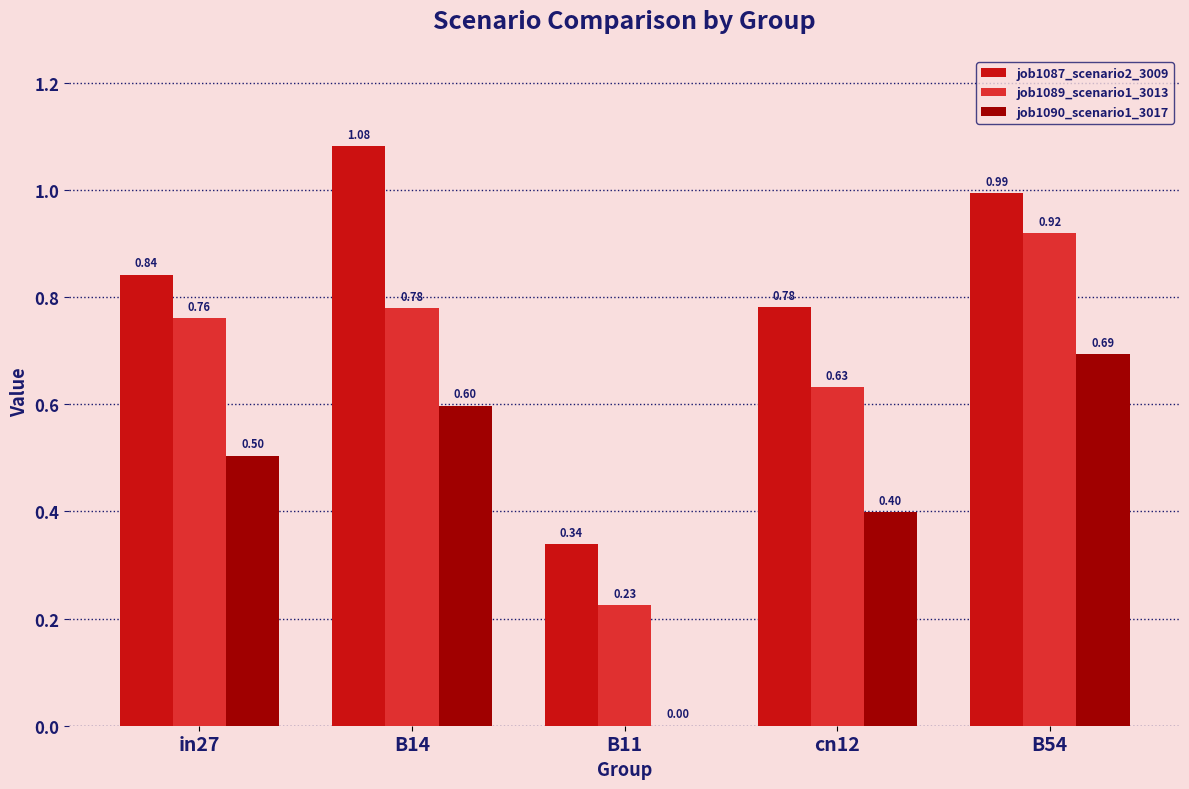

Which series has the largest total across all categories?

job1087_scenario2_3009